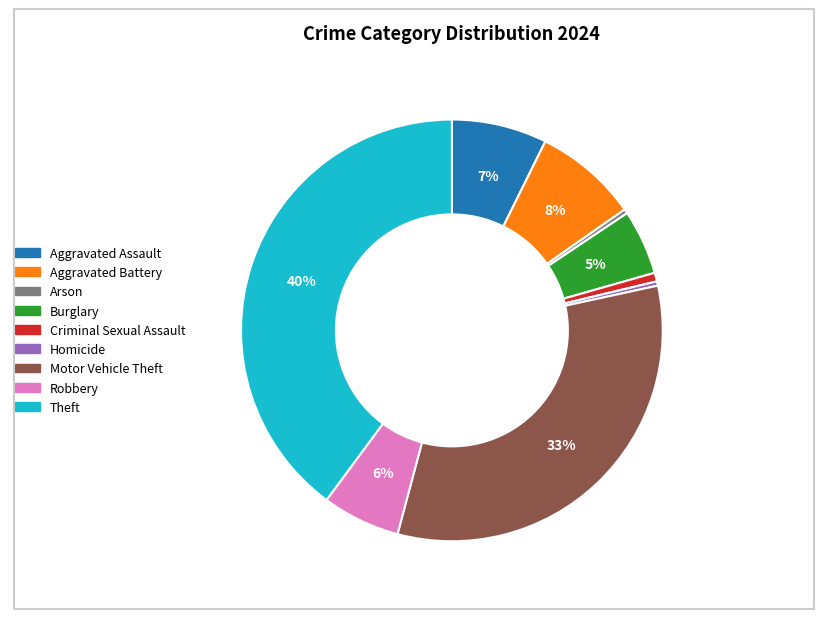

To the nearest percent, what is the difference between the Homicide and Burglary slice percentages?

5%